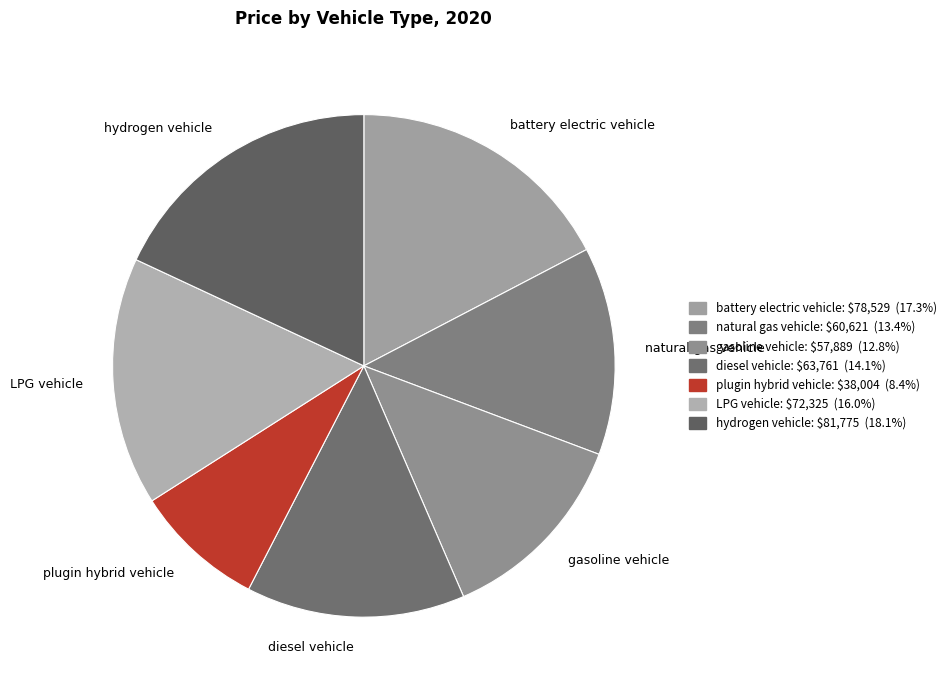

How many segments does this pie chart have?

7